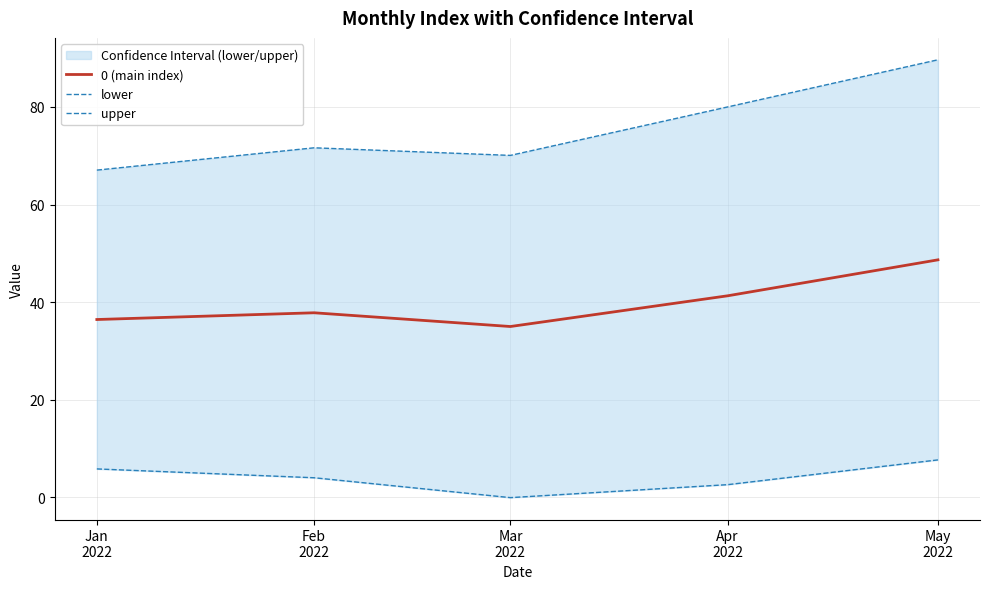

Is it true that lower equals 4.2 at Apr
2022?

False